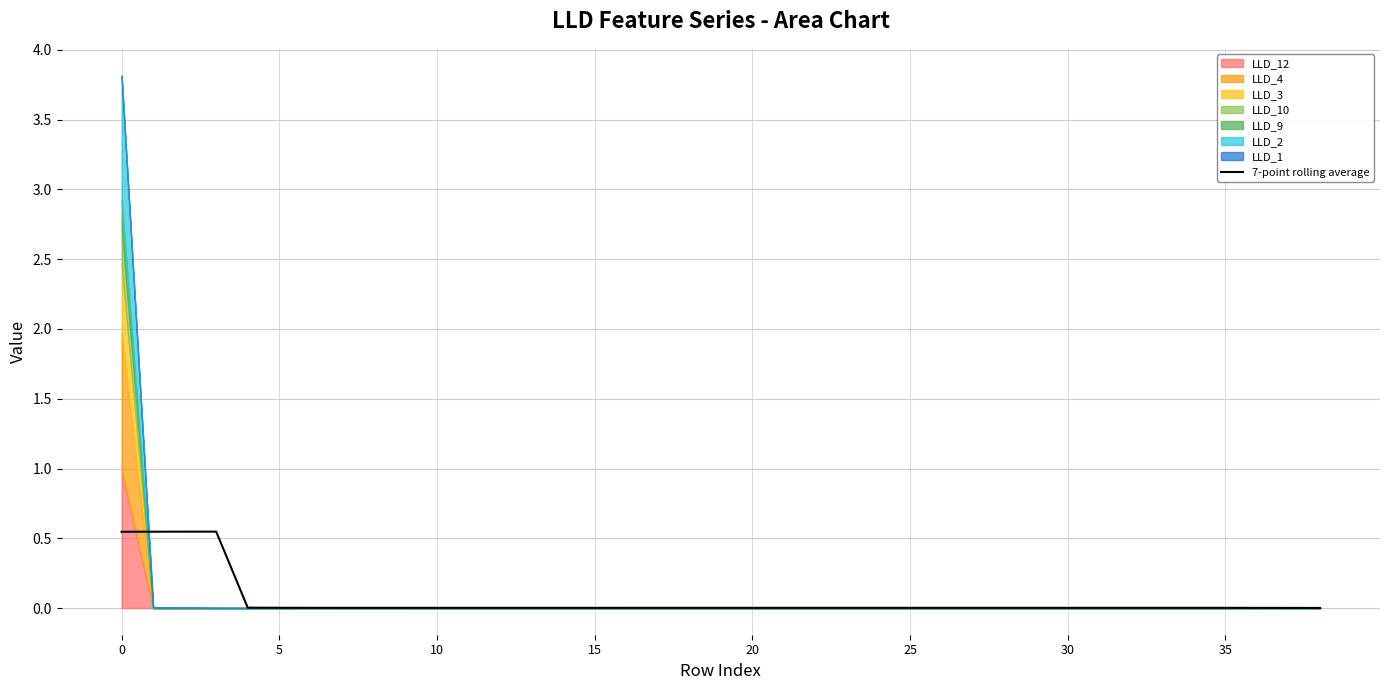

Reading left to right, extract all data points from this chart.

0.5	0.5	0.5	0.5	0.0	0.0	0.0	0.0	0.0	0.0	0.0	0.0	0.0	0.0	0.0	0.0	0.0	0.0	0.0	0.0	0.0	0.0	0.0	0.0	0.0	0.0	0.0	0.0	0.0	0.0	0.0	0.0	0.0	0.0	0.0	0.0	0.0	0.0	0.0